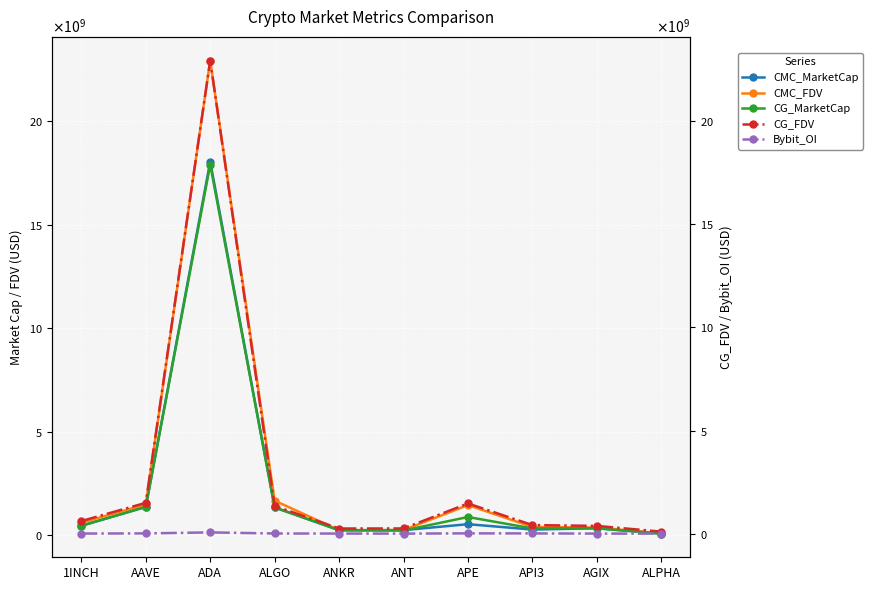

Between ANT and API3, which series saw the biggest shift?

CG_FDV